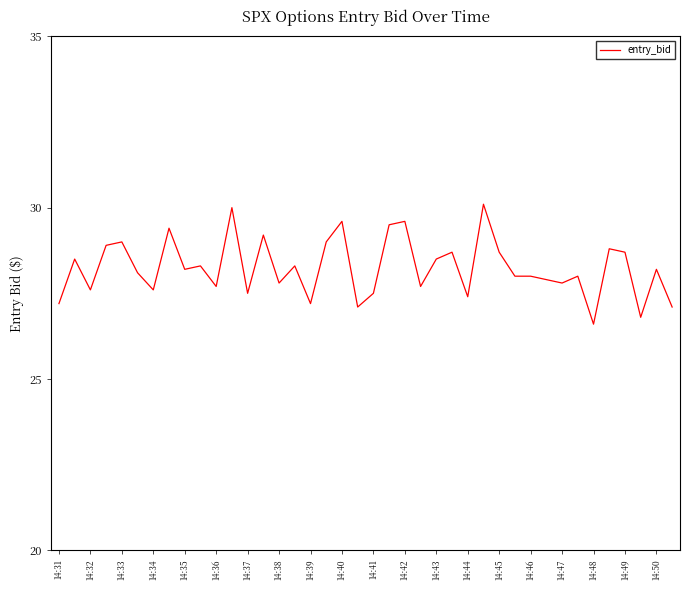

What is the minimum value shown in the chart?

26.6